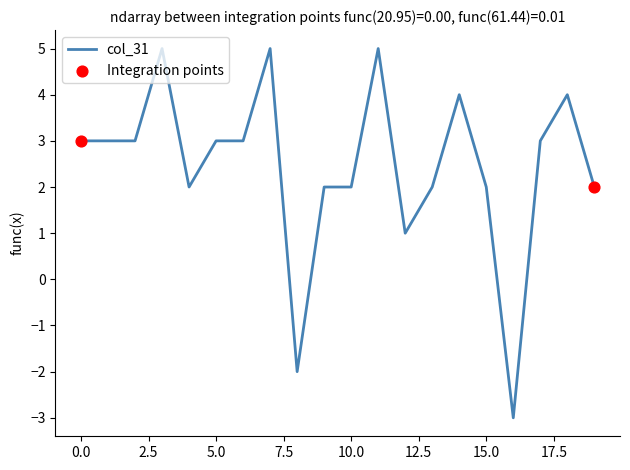

What is the smallest value displayed?

-3